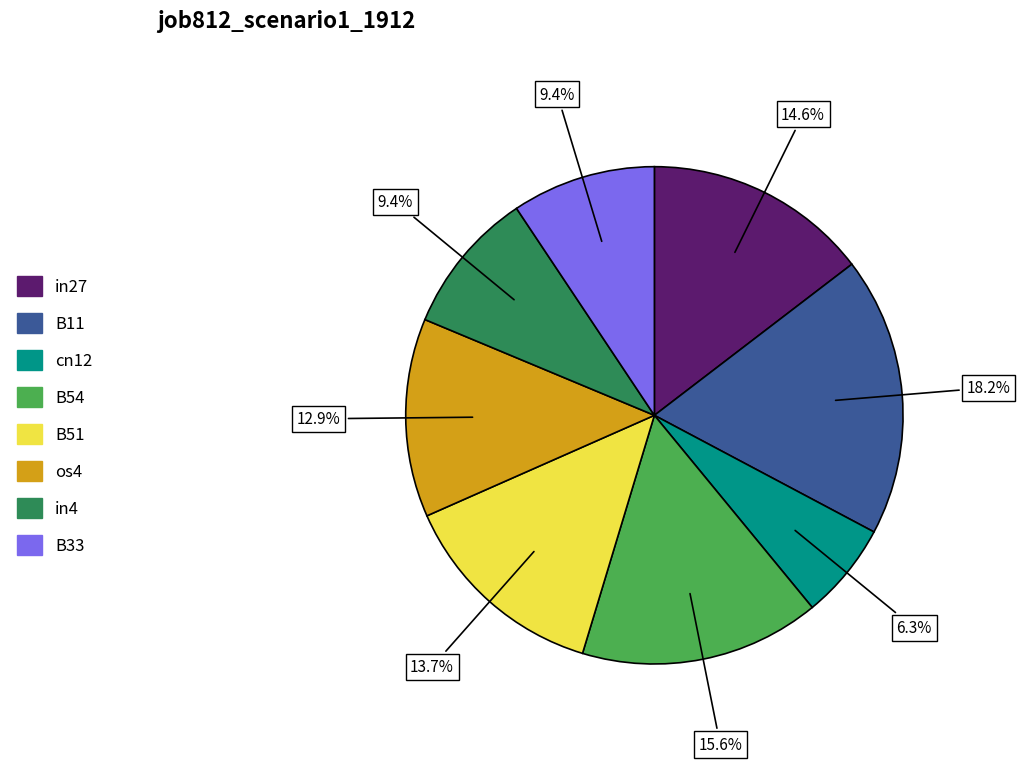

Between os4 and B51, which is larger?

B51